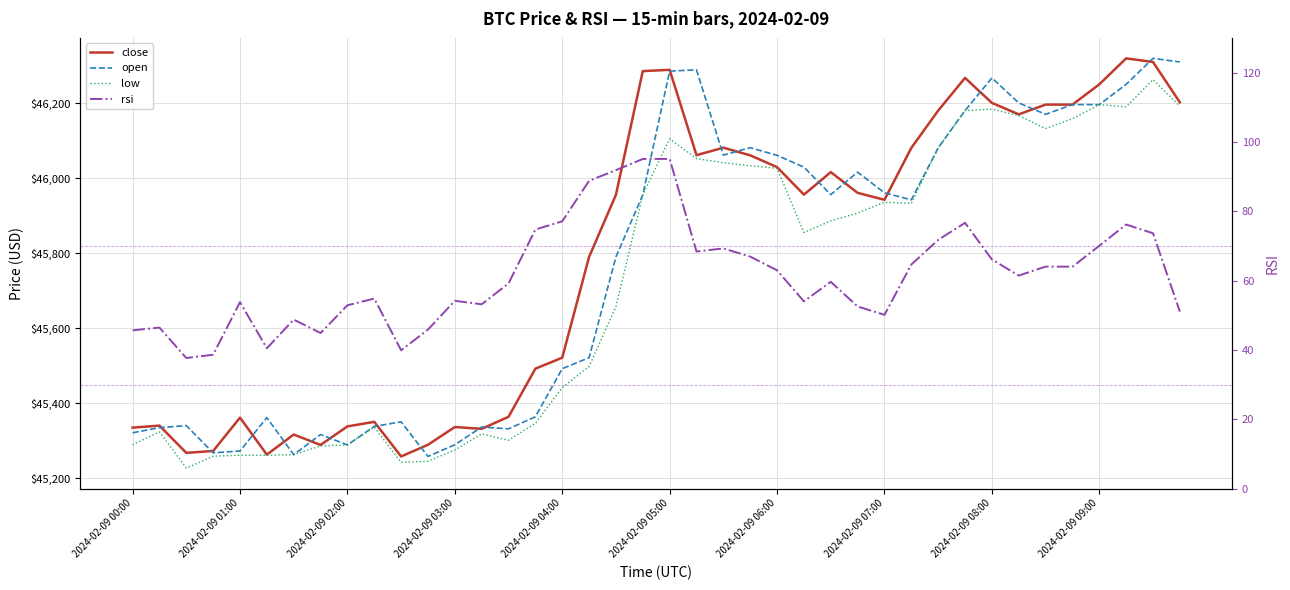

How many interior local valleys does the low series have?

7